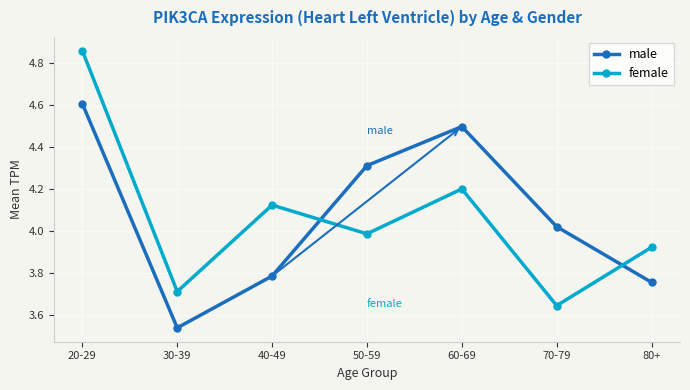

What is the difference between the highest and lowest values at 50-59?

0.3